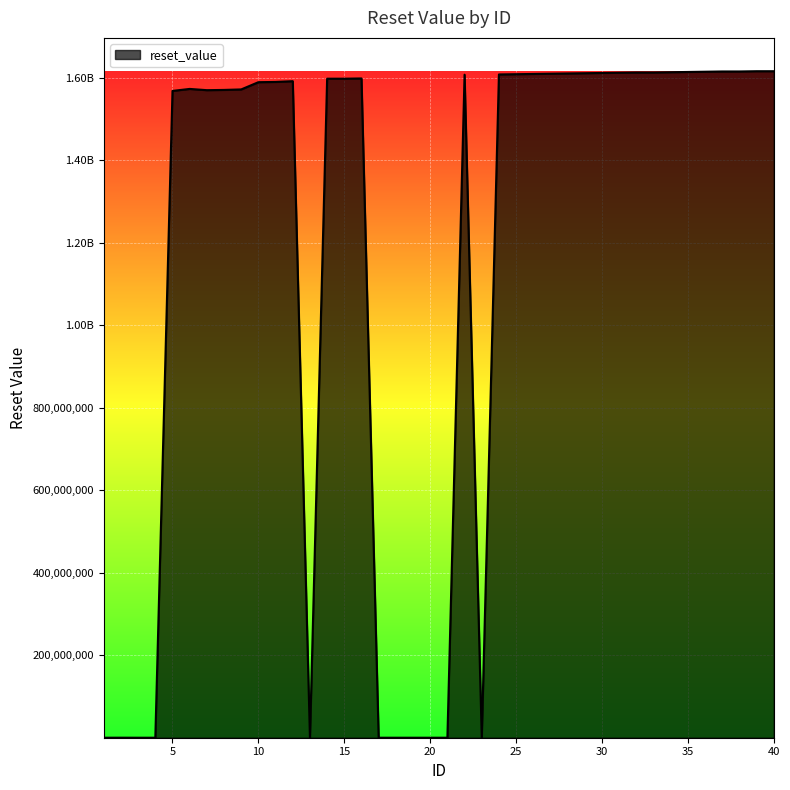

Rank the categories by value from highest to lowest.

39, 40, 37, 38, 36, 35, 34, 32, 33, 31, 30, 29, 28, 27, 26, 25, 24, 22, 16, 14, 15, 12, 11, 10, 6, 9, 8, 7, 5, 2, 1, 3, 4, 13, 17, 18, 19, 20, 21, 23